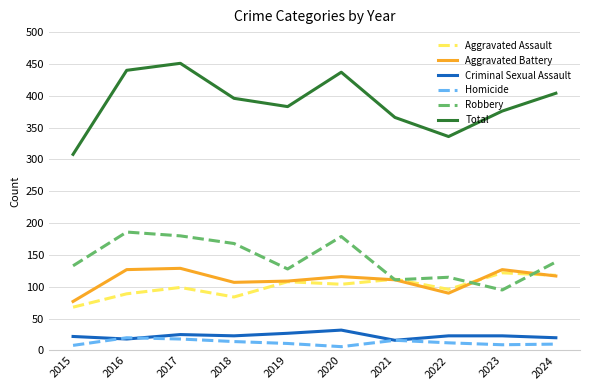

The value of Total at 2021 is 366. True or false?

True